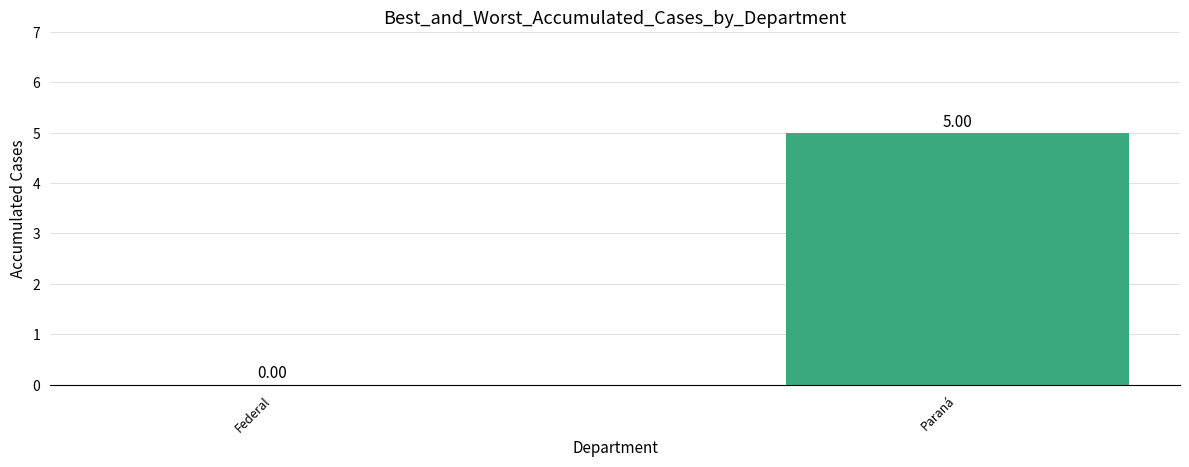

True or false: the data shows 4 at Gualeguay.

False